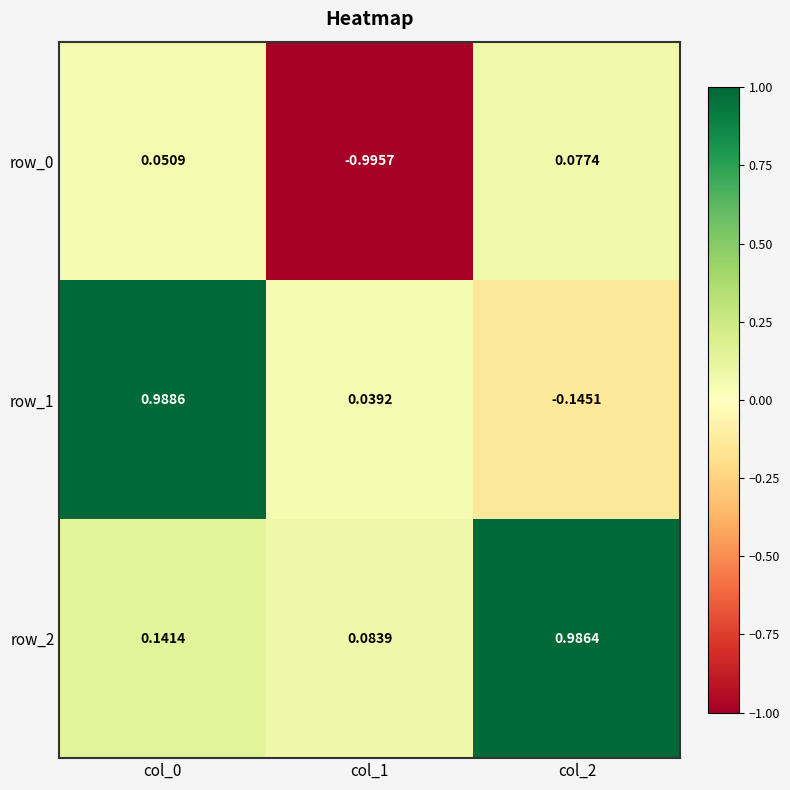

At col_2, list the series in order from largest to smallest.

row_2, row_0, row_1